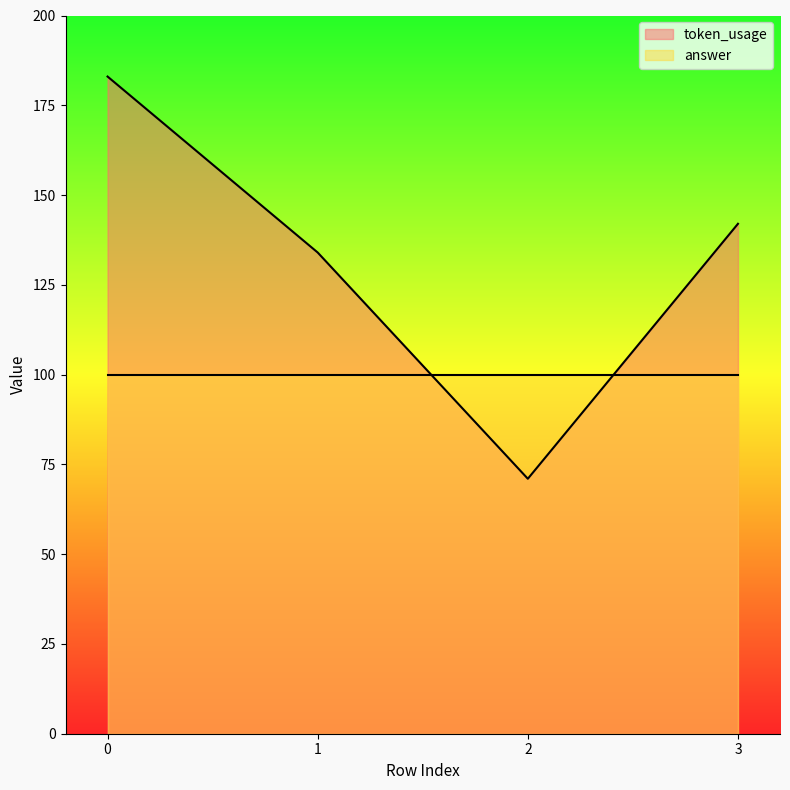

Rank the categories by value from lowest to highest.

2, 1, 3, 0